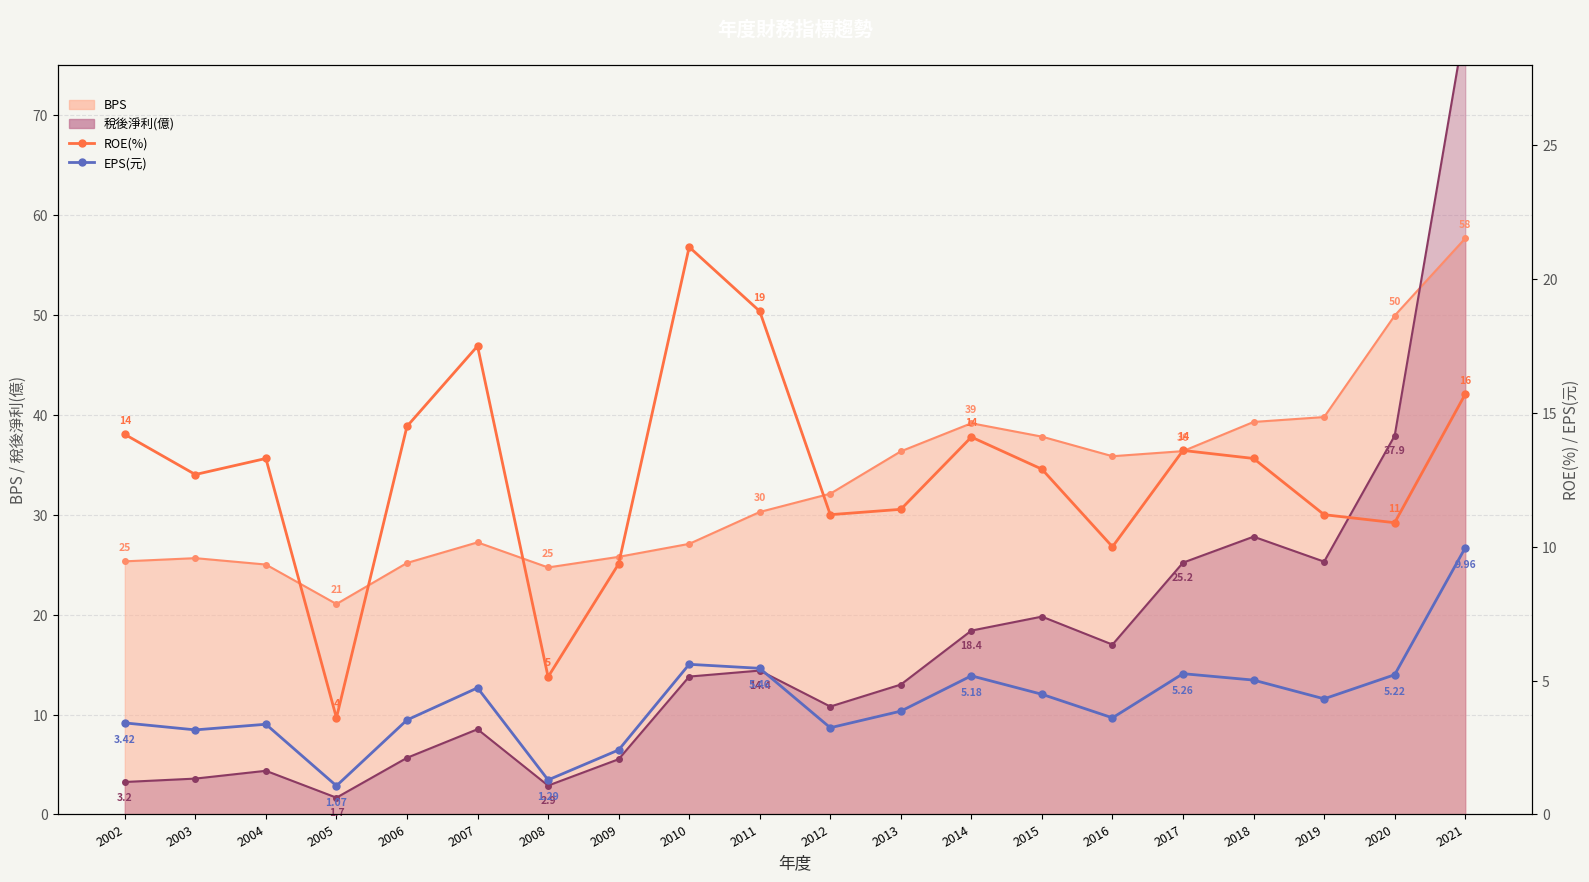

True or false: ROE(%) and EPS(元) intersect in this chart.

False